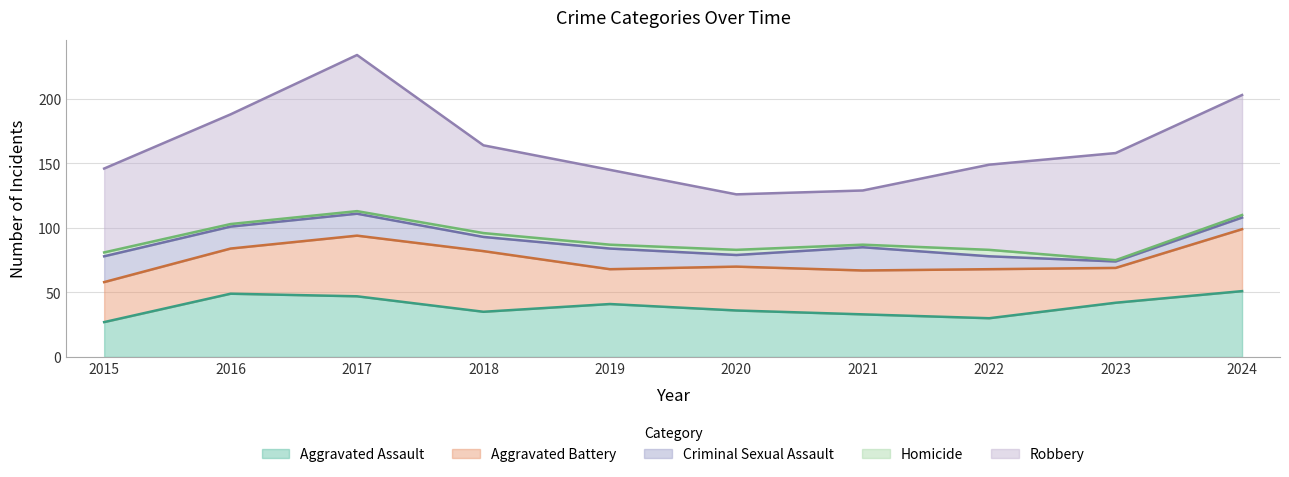

At which label is Aggravated Assault closest to 39?

2019